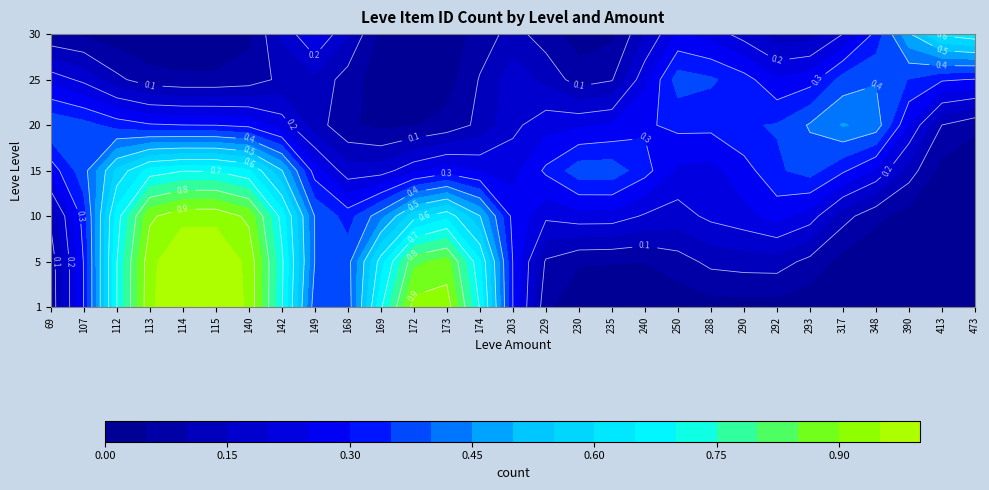

The 5 series shows 2 at 113. True or false?

False